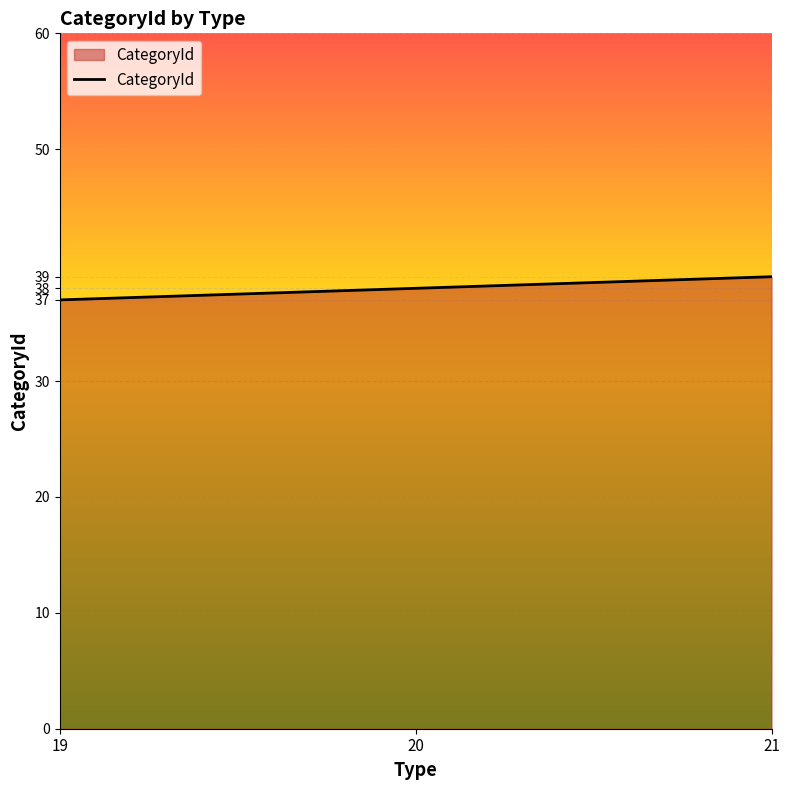

The chart shows a value of 37 at 19. True or false?

True